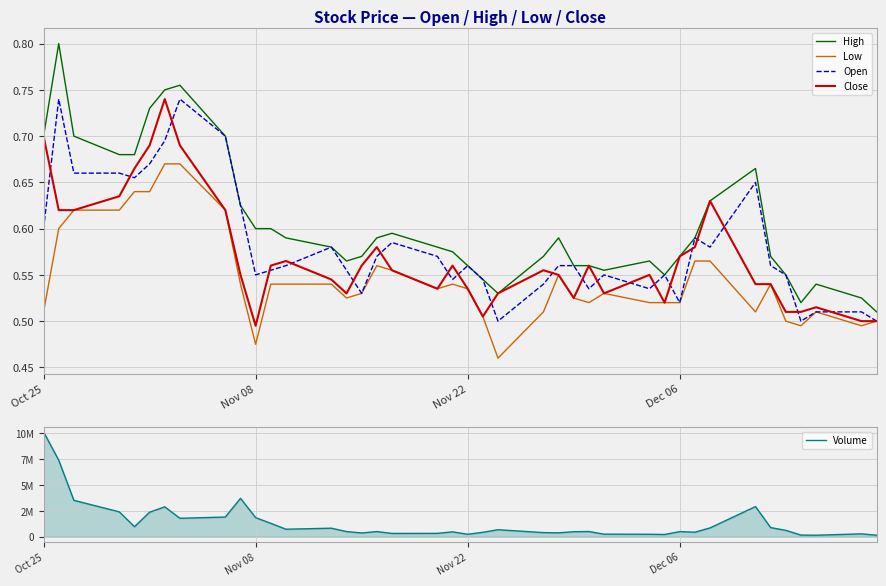

At which category is the sum across all series the highest?

Oct 25